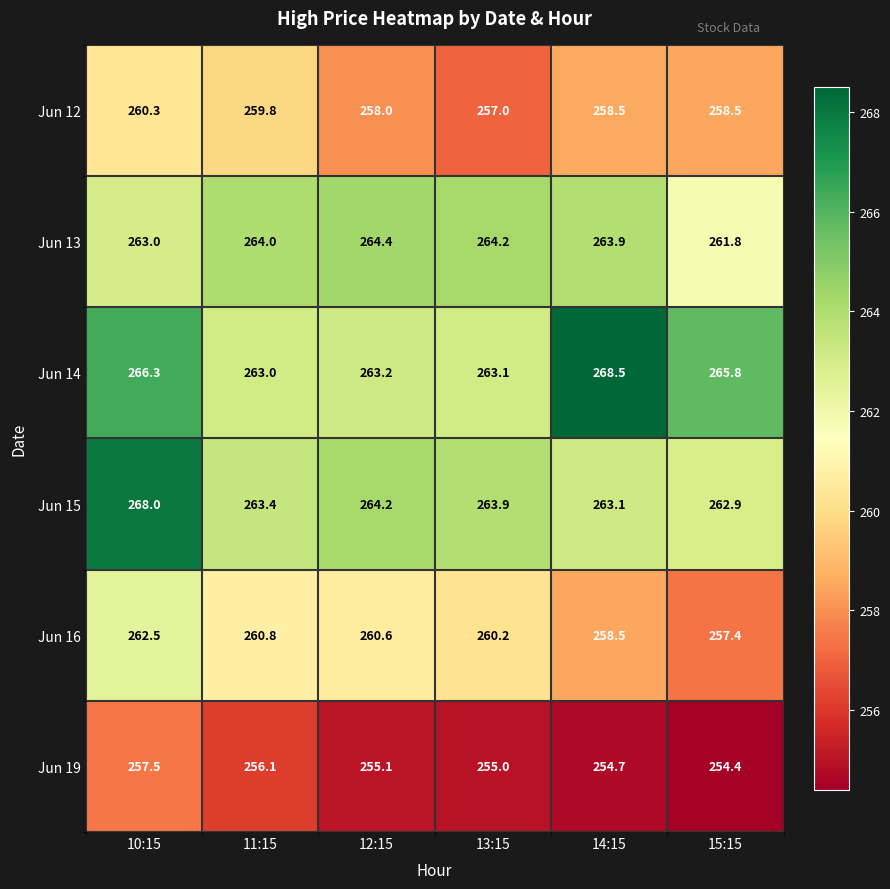

What is the difference between the maximum and minimum values in the Jun 12 series?

3.3